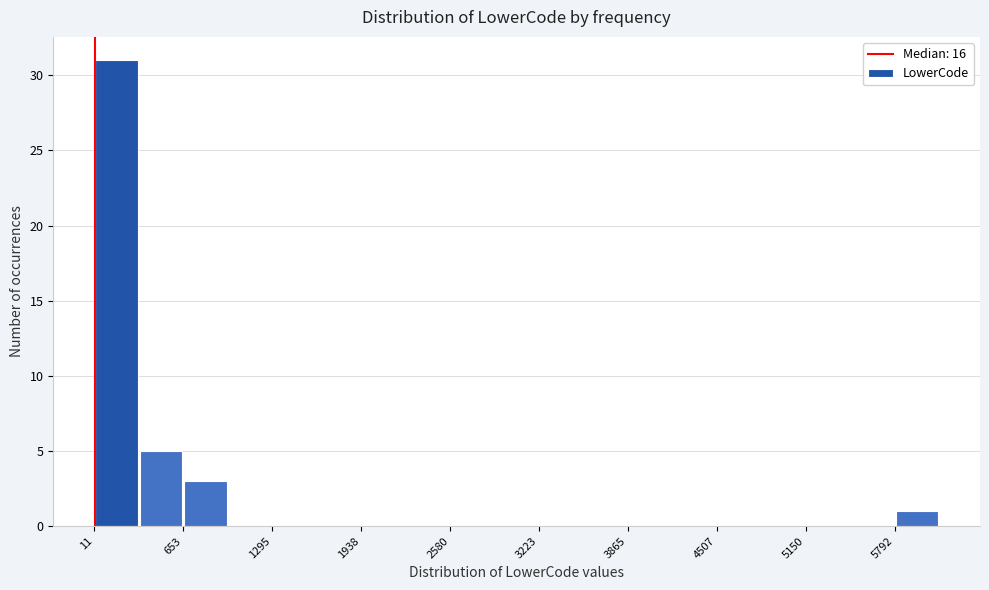

Around what value on the x-axis is the tallest bar? Give the approximate position of its centre, as read against the axis.

200